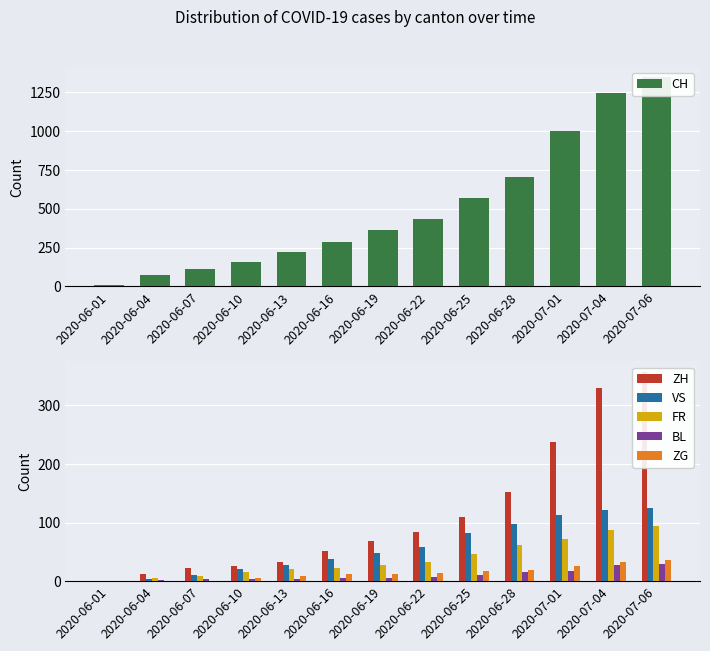

What is the label of the 6th bar from the right?

2020-06-22